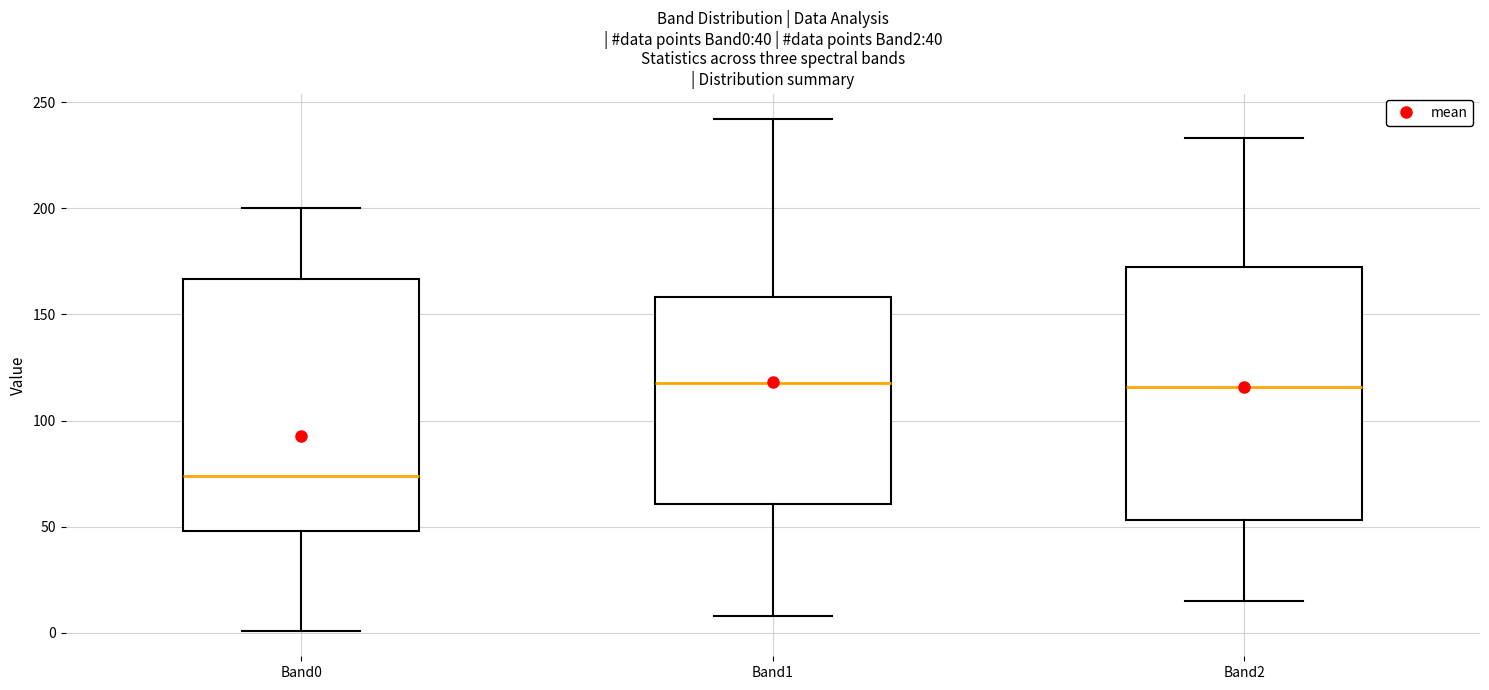

Which box has the lowest median line?

Band0